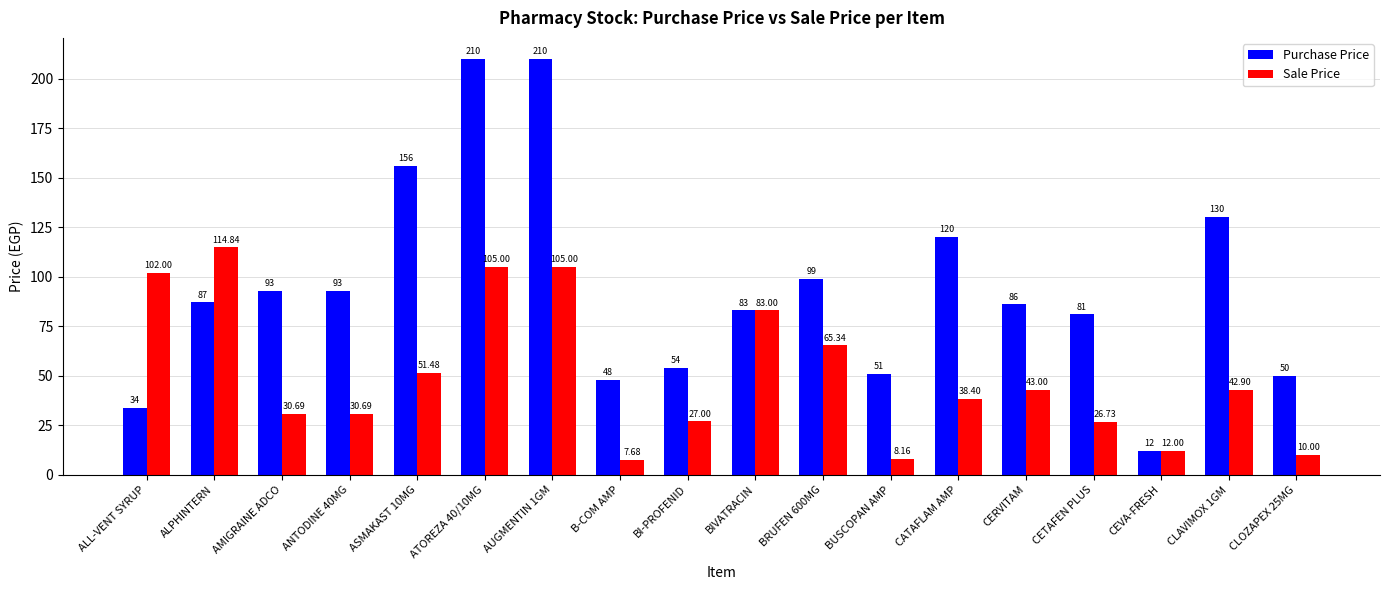

At which label does Purchase Price reach its minimum?

CEVA-FRESH